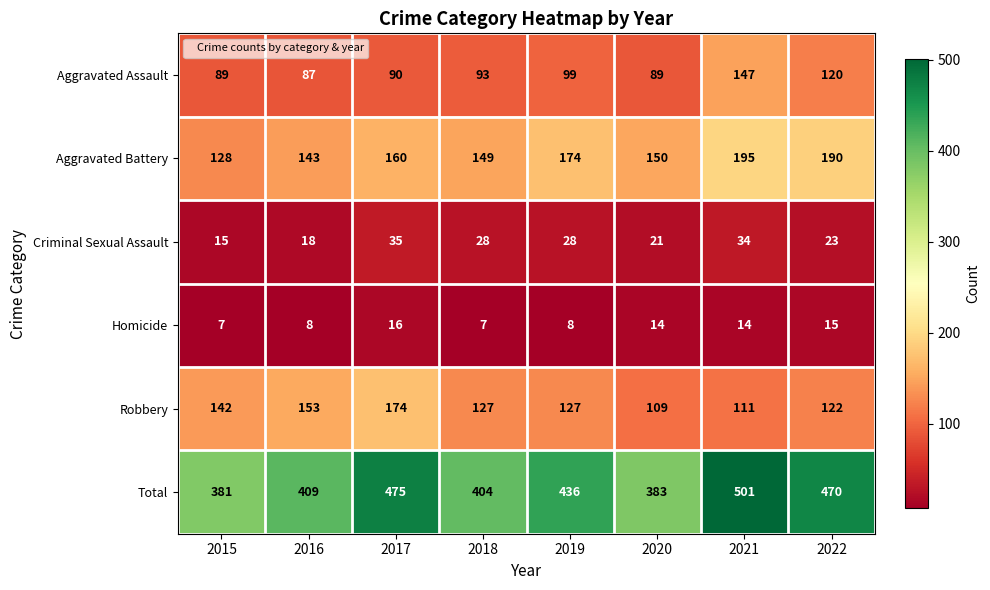

What is the difference between the maximum and second lowest values in the Criminal Sexual Assault series?

17